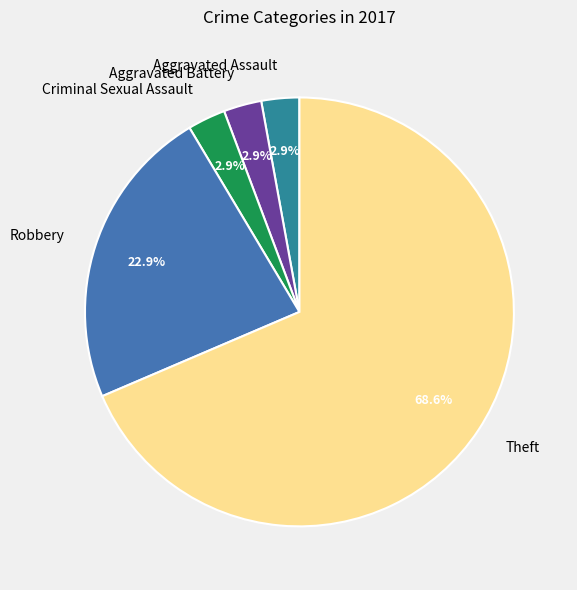

Which slice is the largest?

Theft